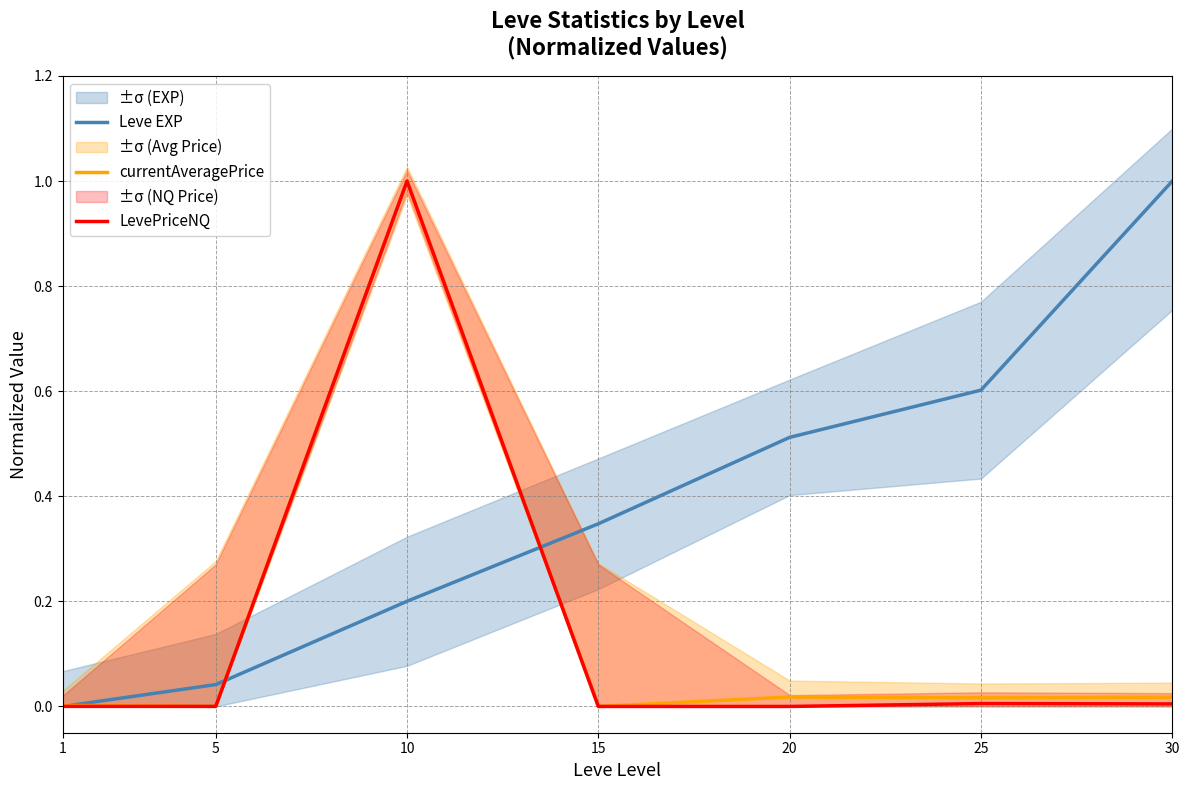

Does the chart have visible grid lines?

Yes